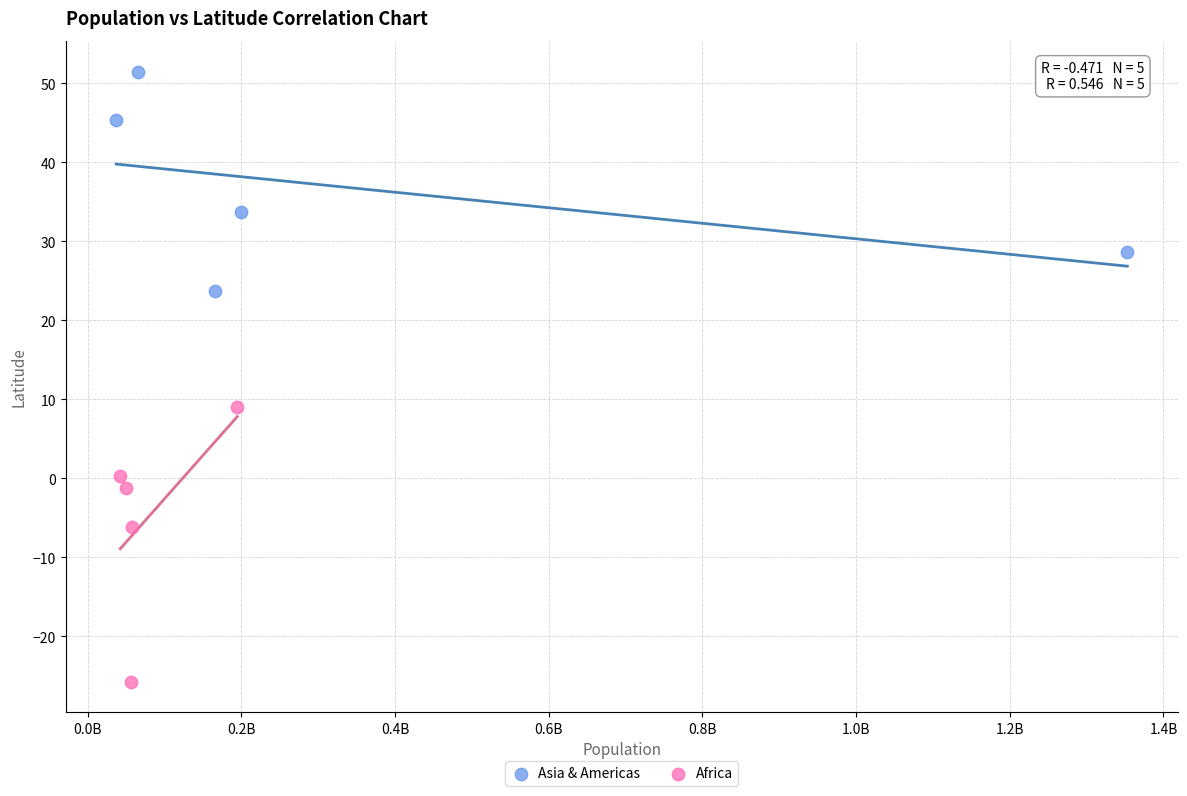

Which series reaches the maximum Y coordinate?

Asia & Americas